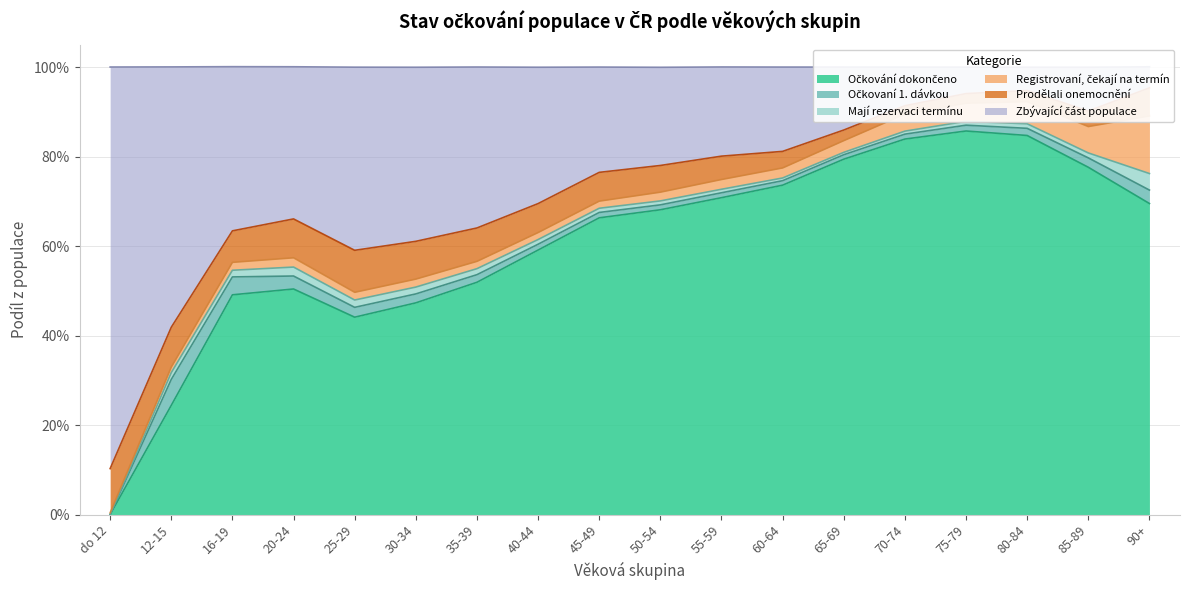

How many distinct data groups are displayed?

6